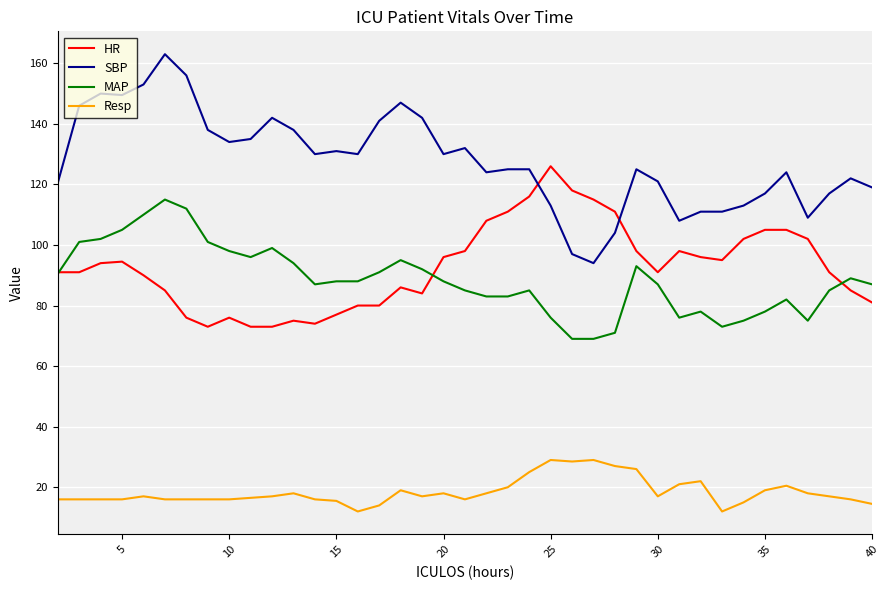

List the series in order of their peak value, lowest first.

Resp, MAP, HR, SBP